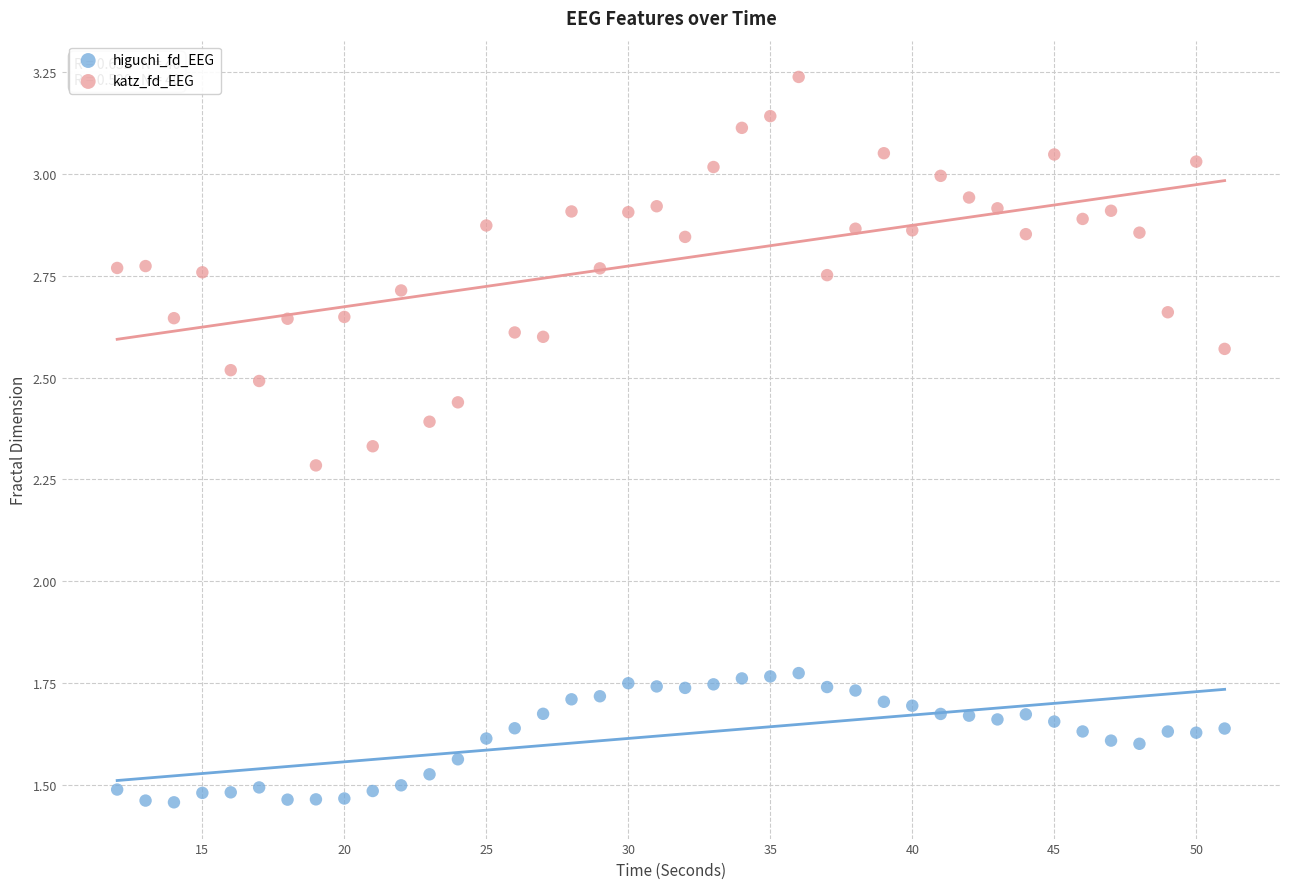

Which series contains the lowest Y value?

higuchi_fd_EEG